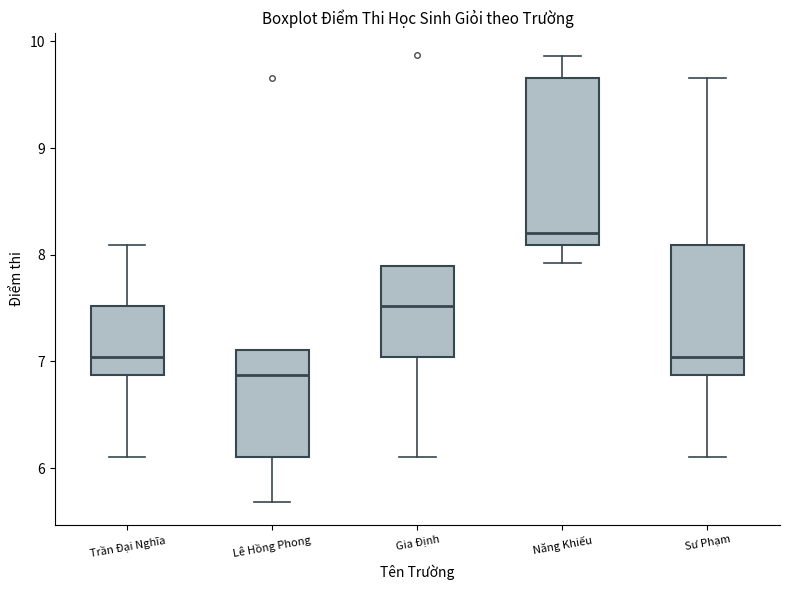

Reading left to right, transcribe this box plot: for each box, give where its median line is, the range the box spans, and where its two whiskers end, as read against the y-axis. The values are not printed on the chart, so give them approximately, as read against the axis.

Trần Đại Nghĩa: median 7.0, box 6.9 to 7.5, whiskers 6.1 to 8.1
Lê Hồng Phong: median 6.9, box 6.1 to 7.1, whiskers 5.7 to 7.1
Gia Định: median 7.5, box 7.0 to 7.9, whiskers 6.1 to 7.9
Năng Khiếu: median 8.2, box 8.1 to 9.7, whiskers 7.9 to 9.9
Sư Phạm: median 7.0, box 6.9 to 8.1, whiskers 6.1 to 9.7